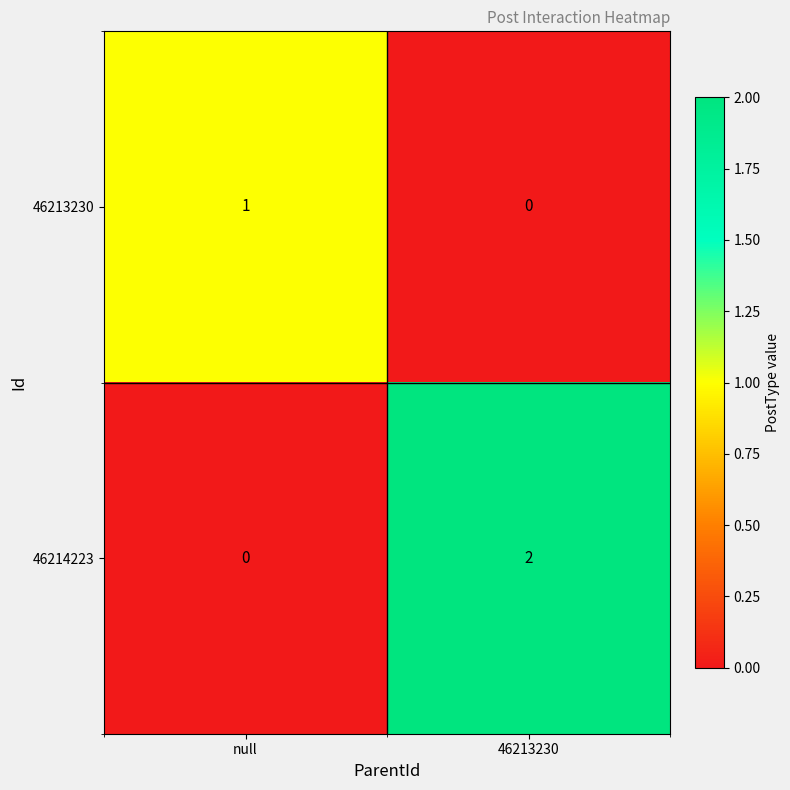

At how many categories does at least one series exceed 0?

2